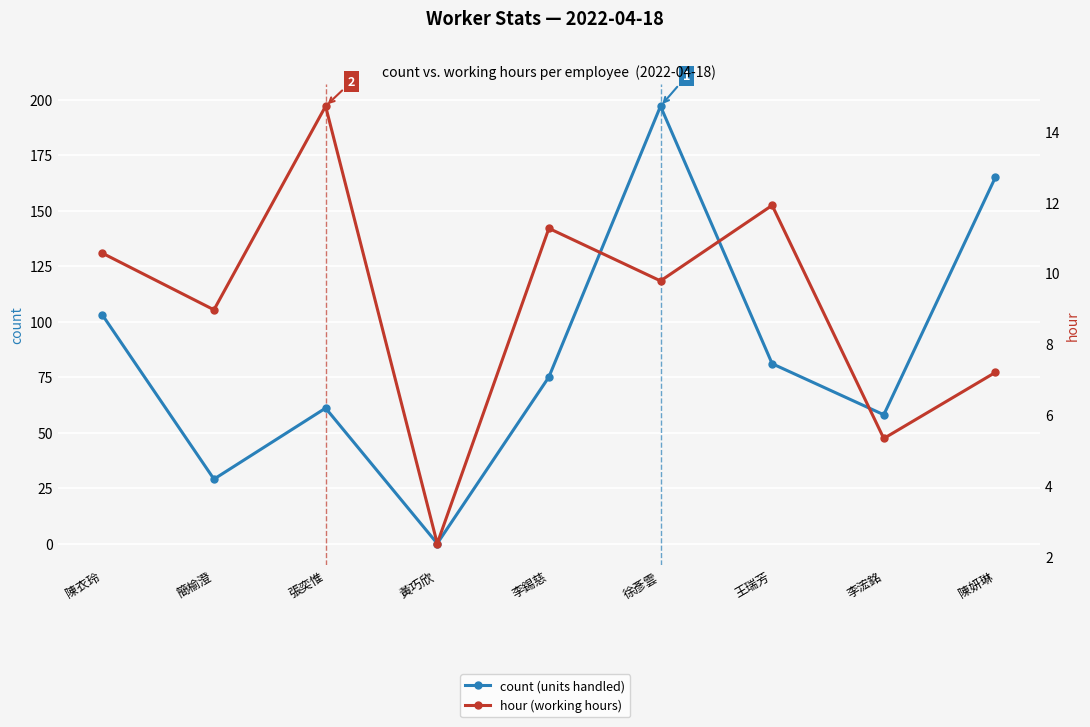

How many times do hour (working hours) and count (units handled) cross each other?

2